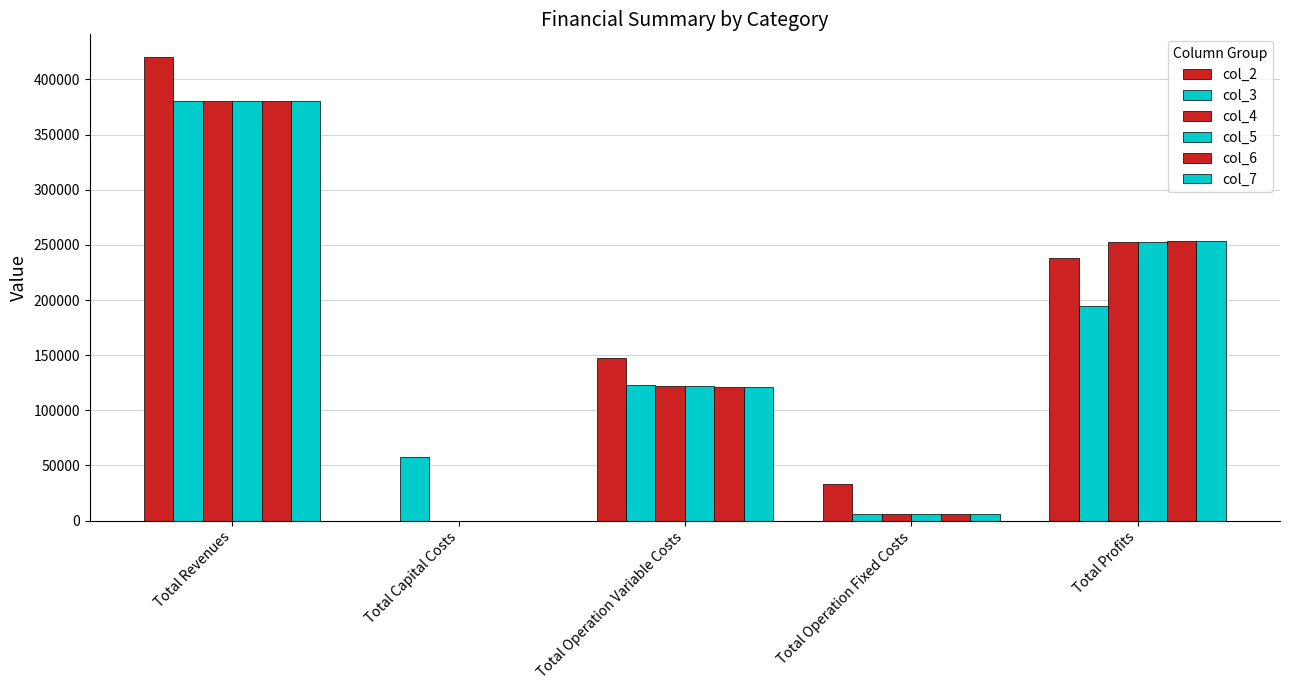

What is the value of the col_3 bar at the 2nd from the left?

57600.0